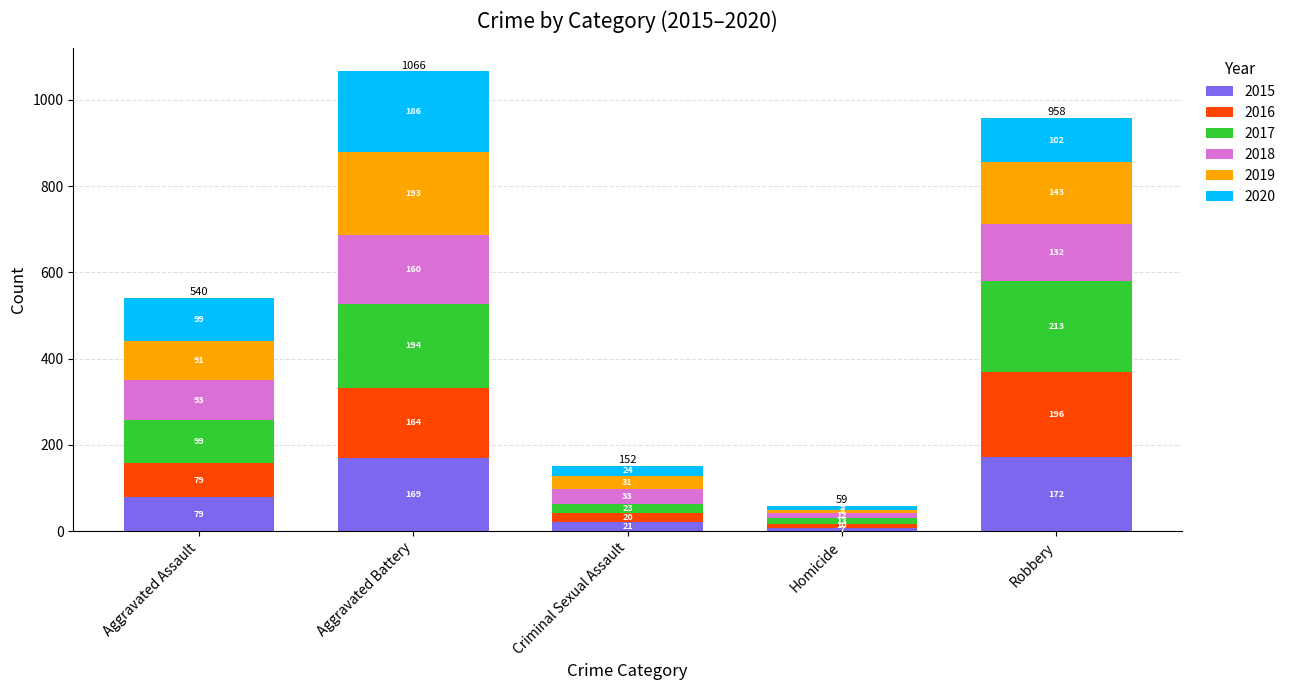

What is the sum of all 2015 values?

448